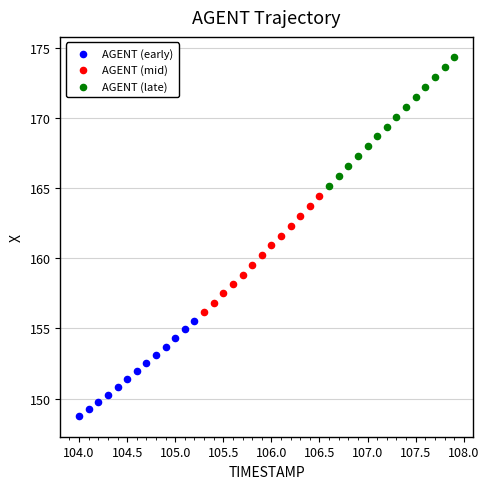

Which series contains the highest Y value?

AGENT (late)